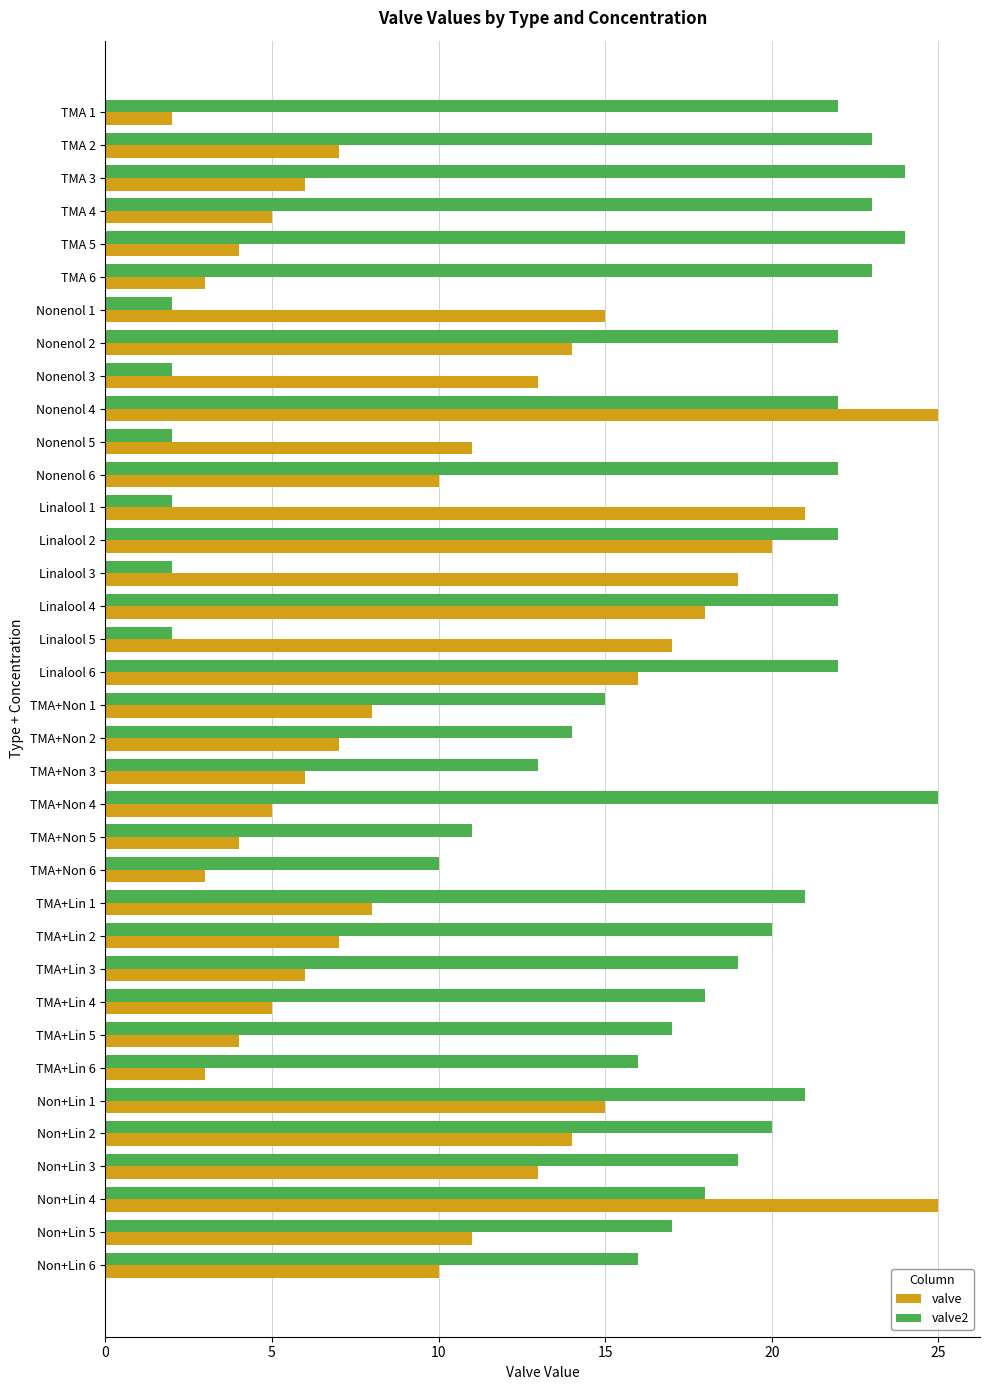

What is the average value of the valve2 series?

16